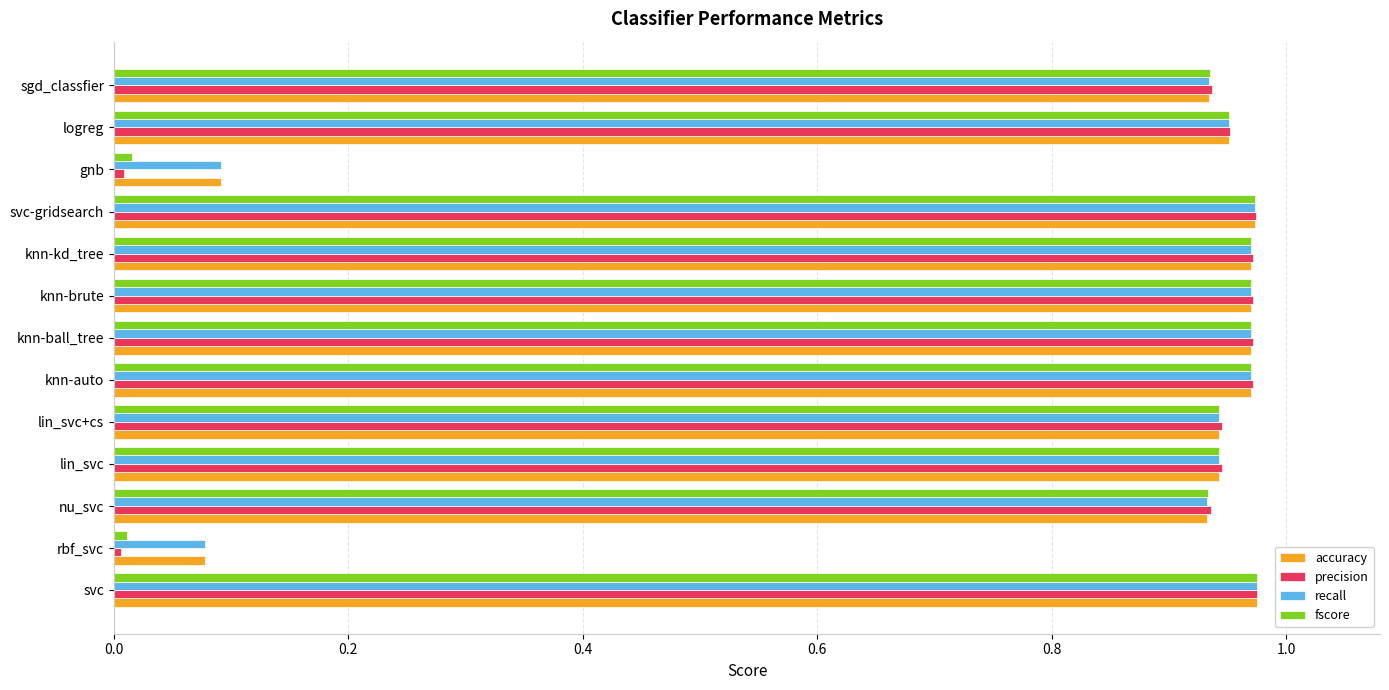

What are all the series names shown in the legend?

accuracy, precision, recall, fscore